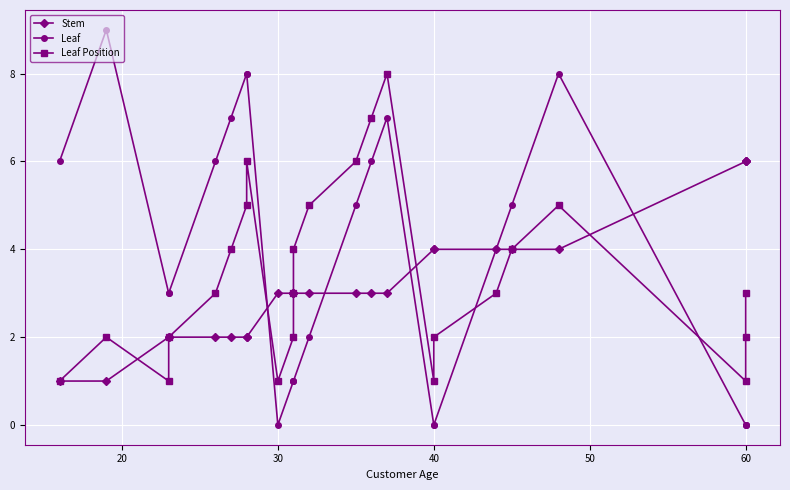

Which series has the largest total across all categories?

Leaf